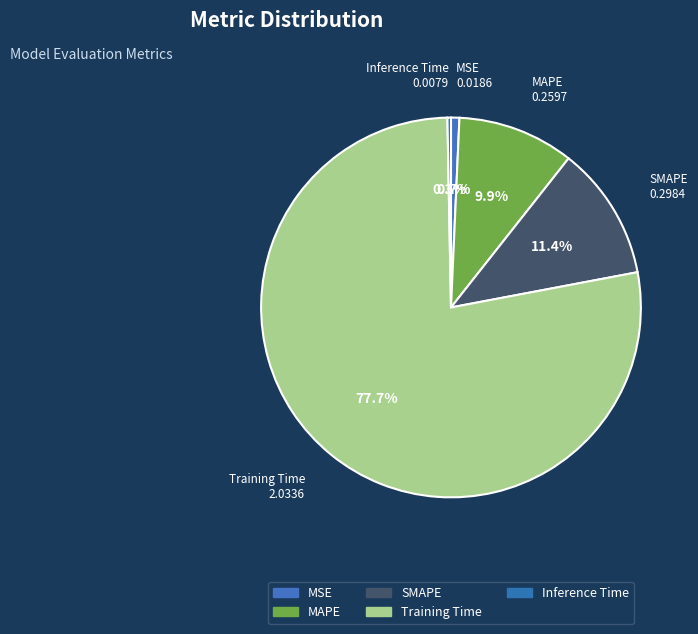

Which category has the biggest portion of the pie?

Training Time